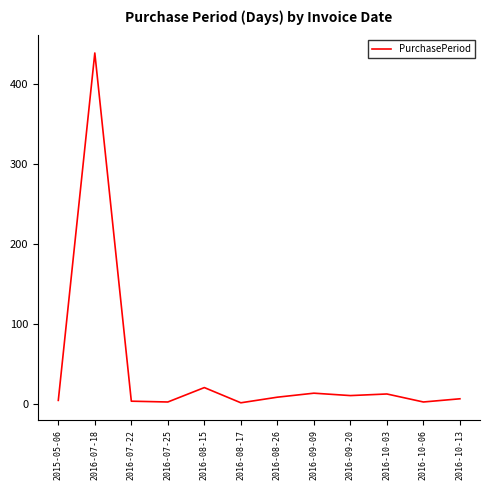

Is it true that the value at 2016-09-20 is 11?

True